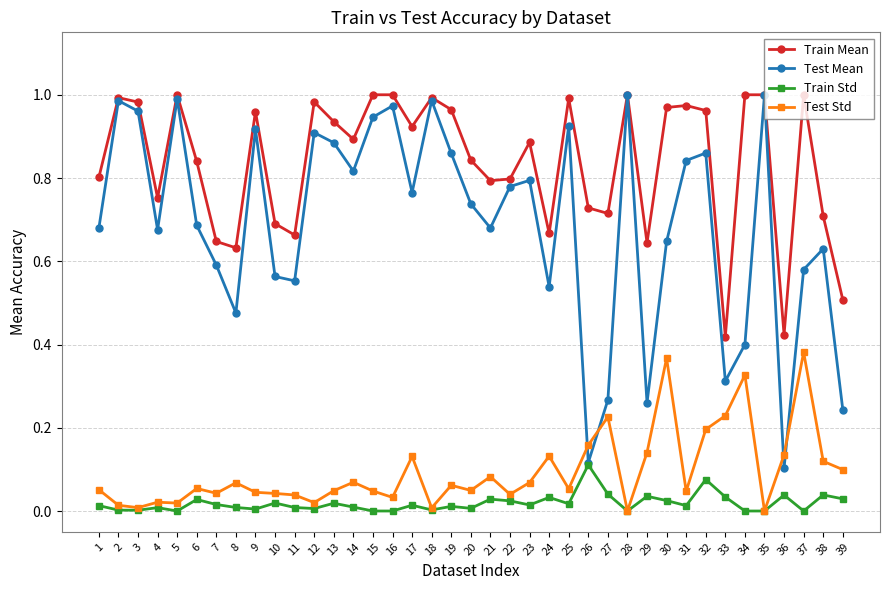

Is the value of Train Mean at 7 greater than the value of Train Std at 3?

Yes